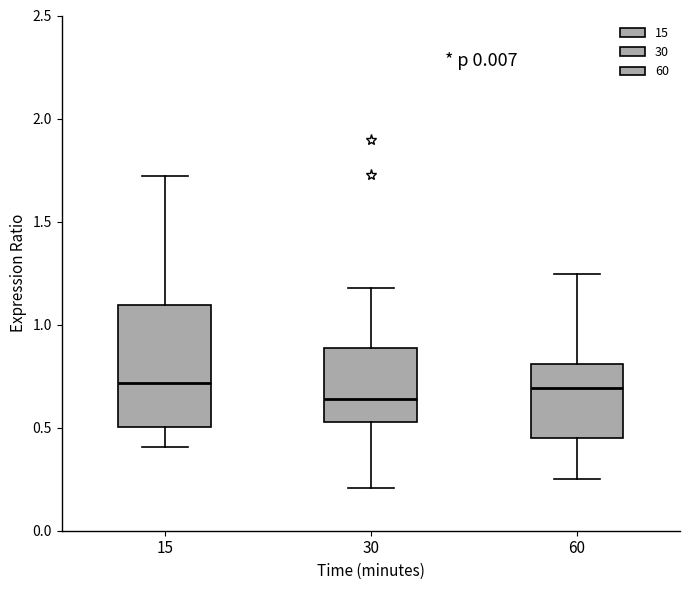

Which box has the lowest median line?

30